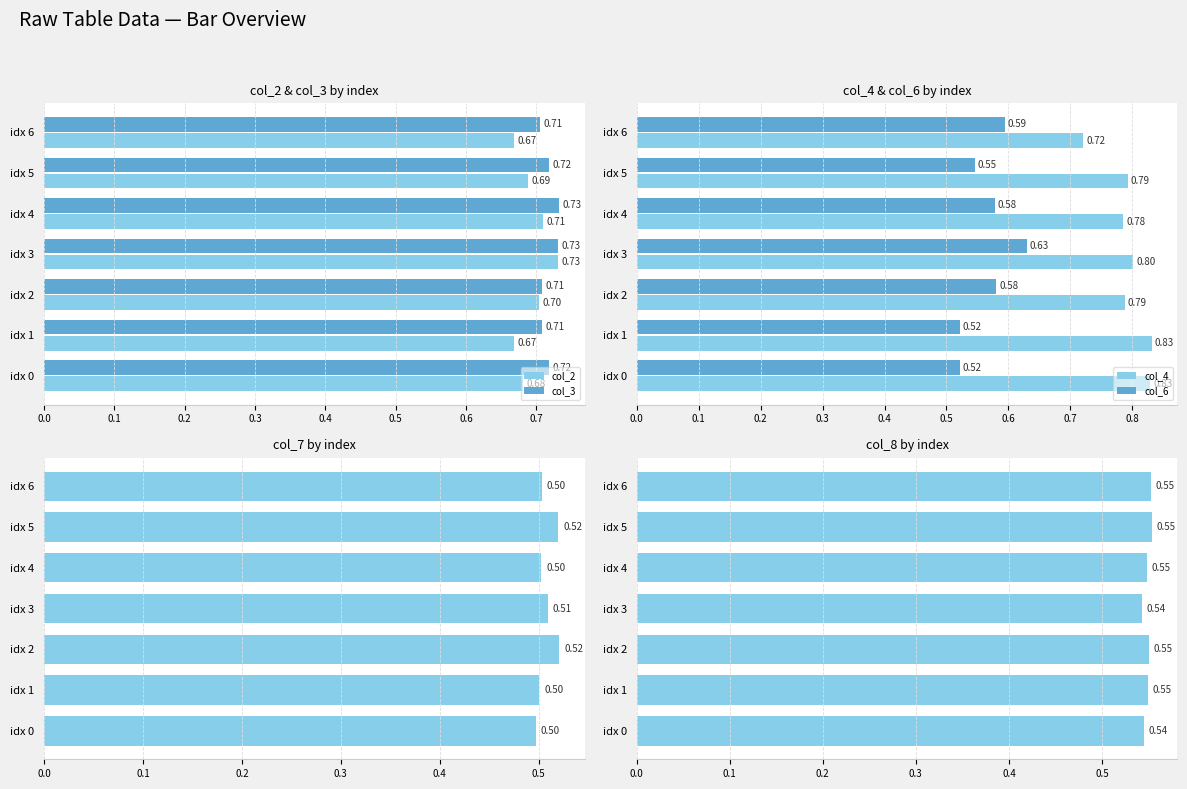

Count the number of categories in the chart.

7